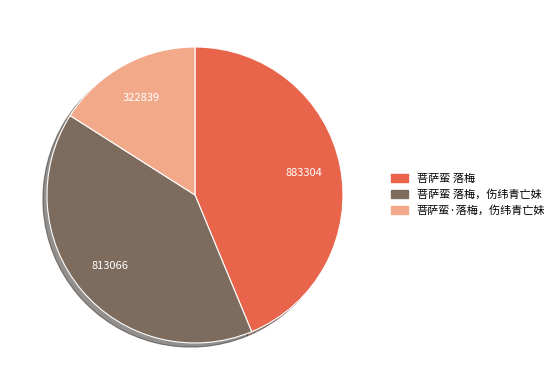

Rank the categories by value from highest to lowest.

菩萨蛮 落梅, 菩萨蛮 落梅，伤纬青亡妹, 菩萨蛮·落梅，伤纬青亡妹